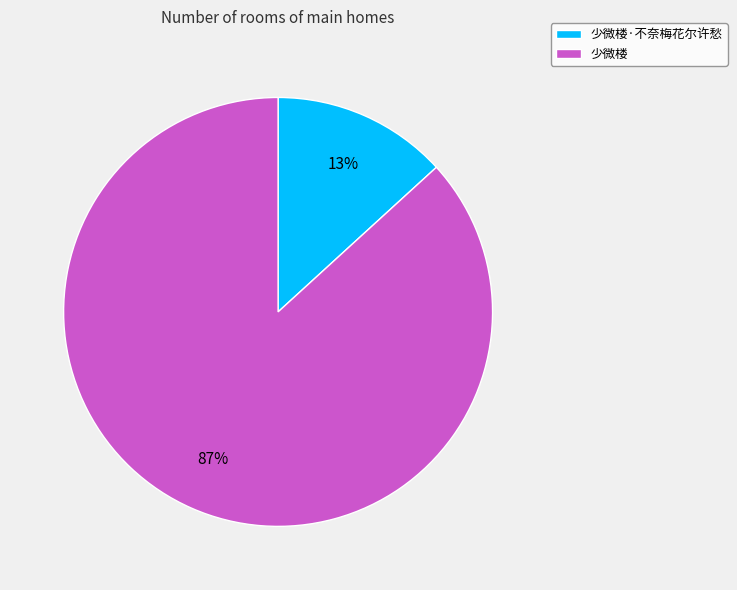

Which slice is the largest?

少微楼